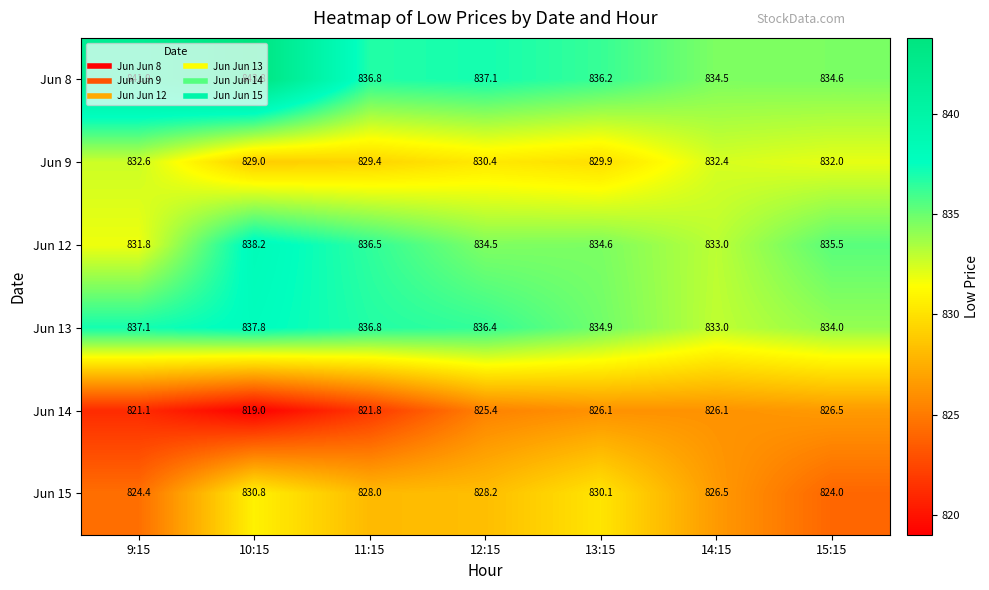

Count the number of categories in the chart.

7